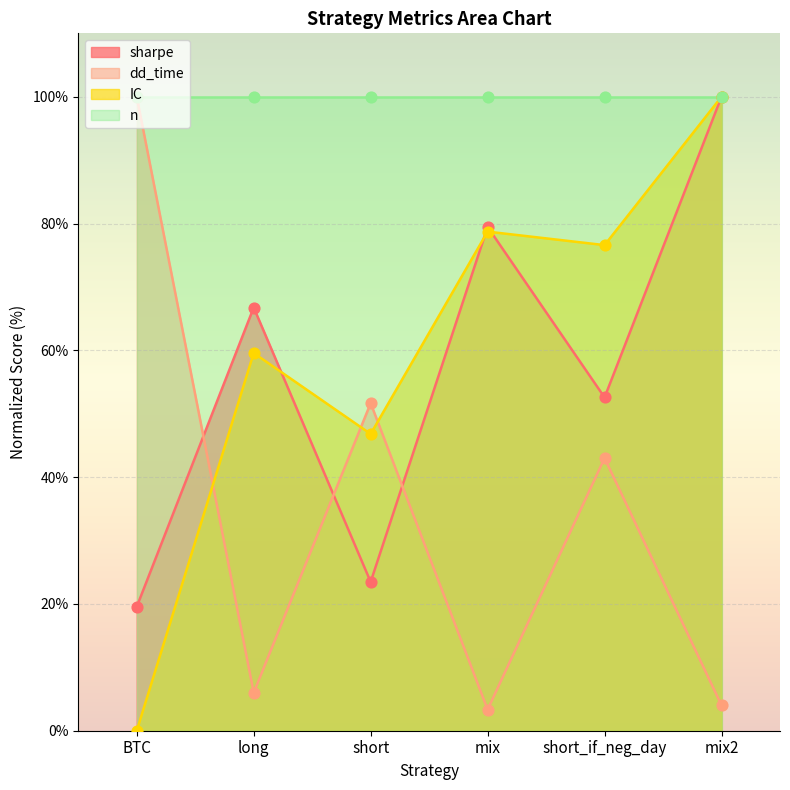

Between which two adjacent categories do dd_time and IC first intersect?

BTC and long